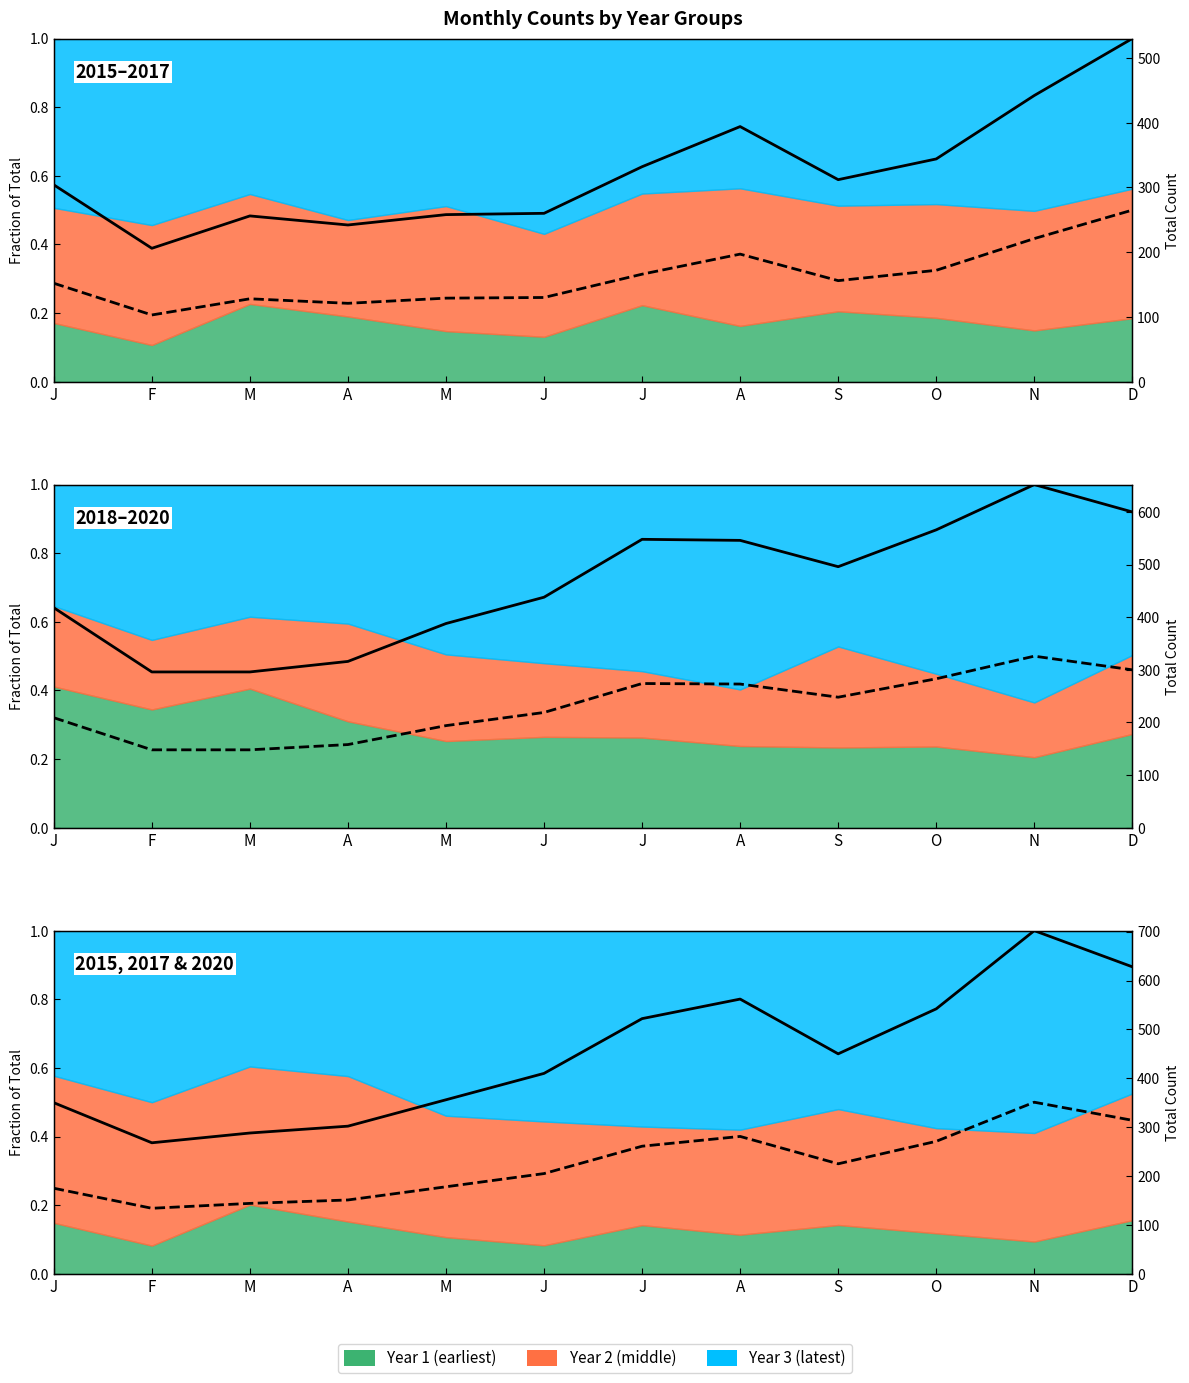

What is the difference between the Total (scaled) values at A and J?

0.1